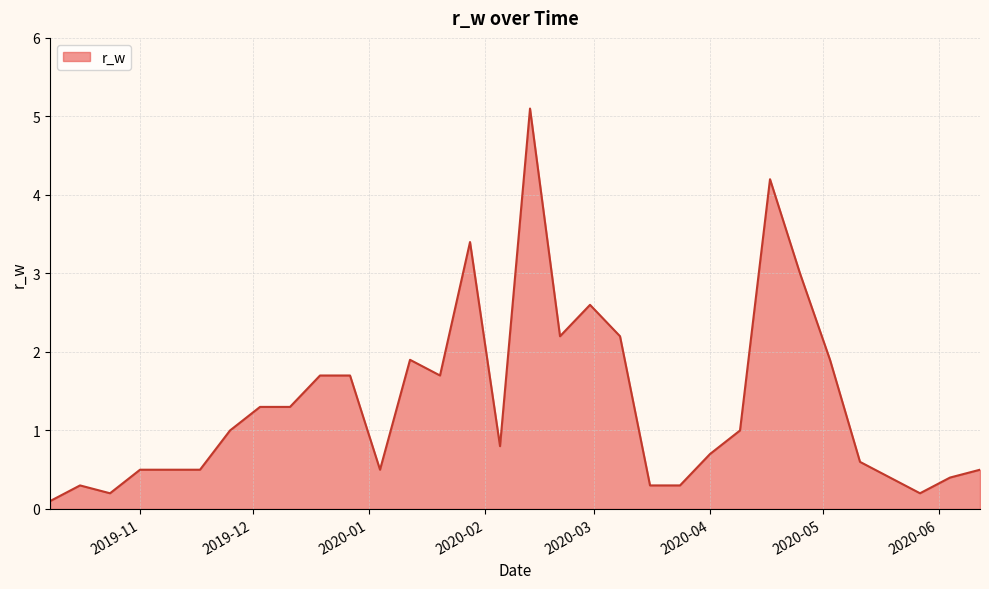

What is the difference between the maximum and minimum values?

5.0